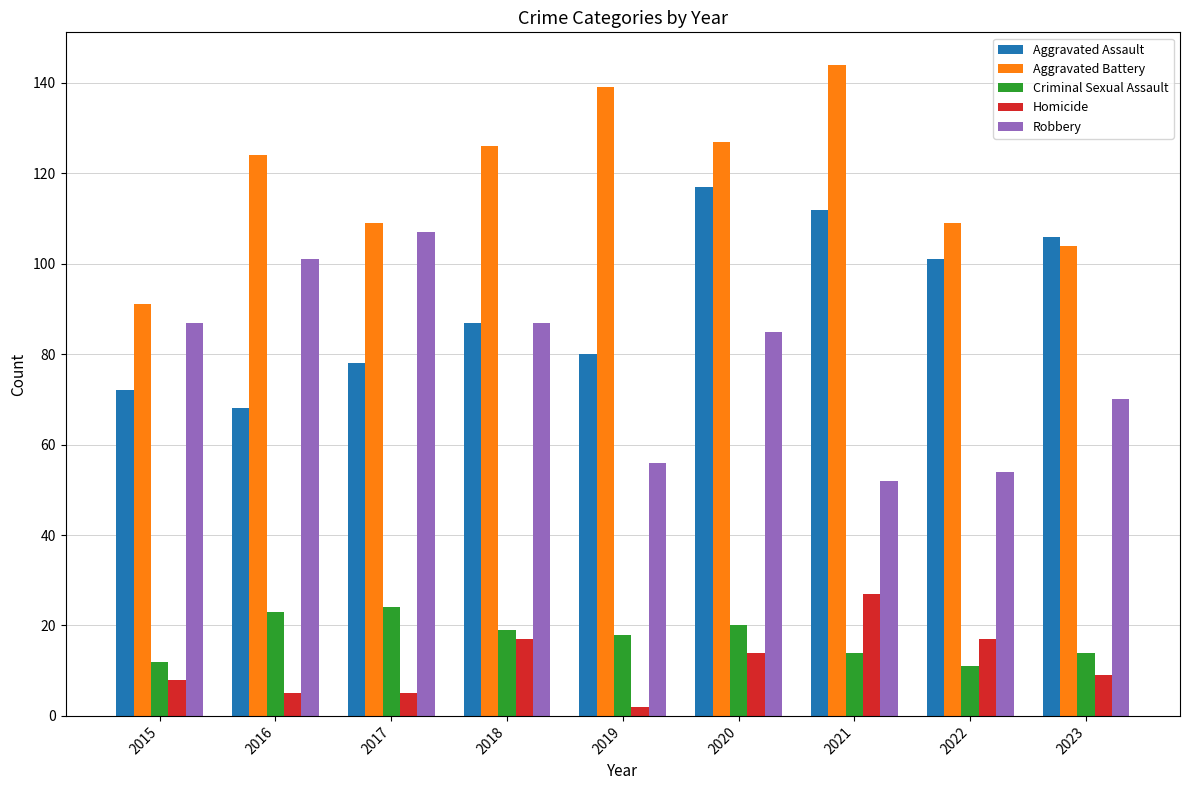

What is the sum of all Aggravated Battery values?

1073